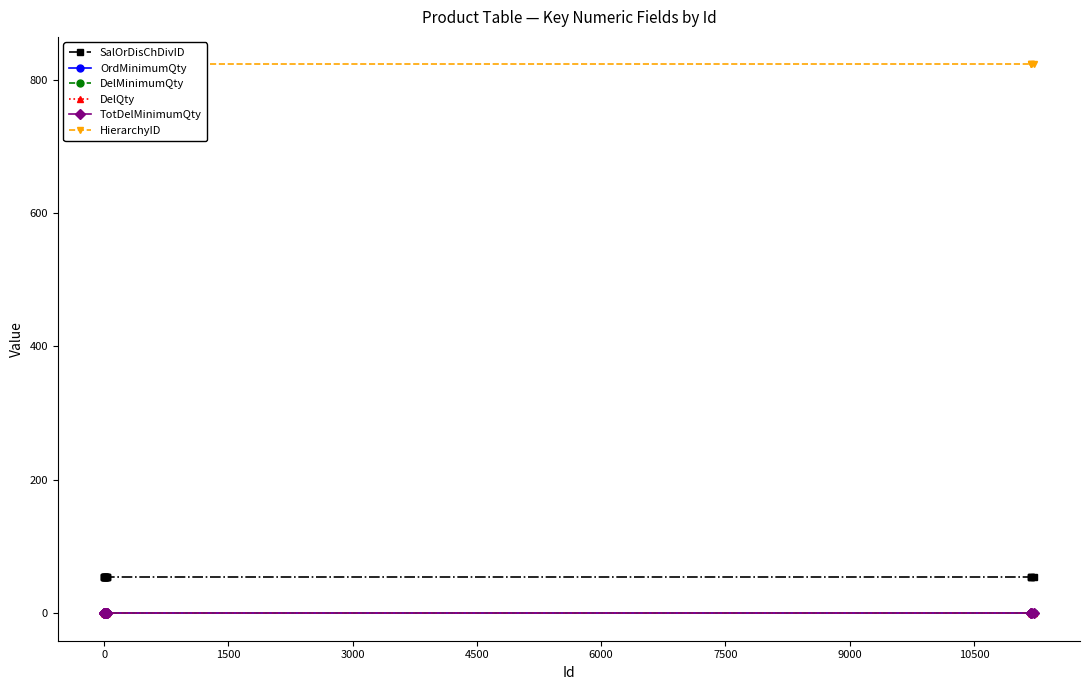

Does the chart have visible grid lines?

No